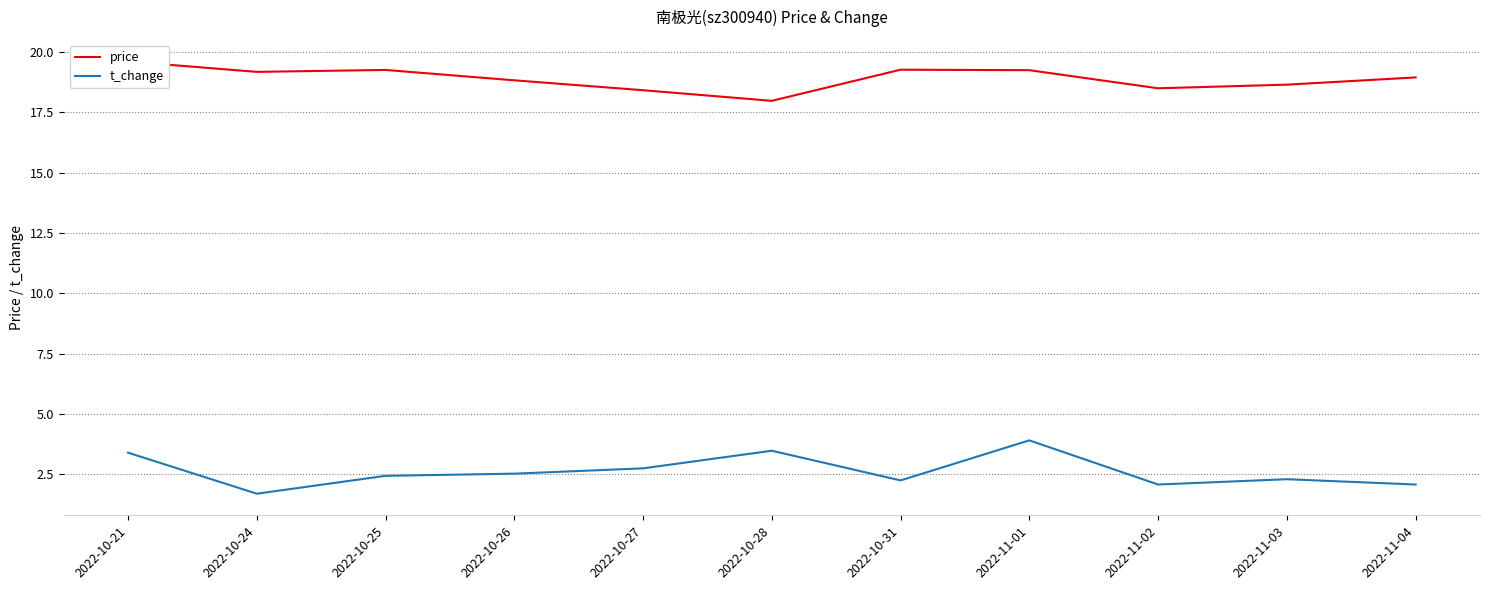

List the labels in order of price value, largest first.

2022-10-21, 2022-10-31, 2022-10-25, 2022-11-01, 2022-10-24, 2022-11-04, 2022-10-26, 2022-11-03, 2022-11-02, 2022-10-27, 2022-10-28